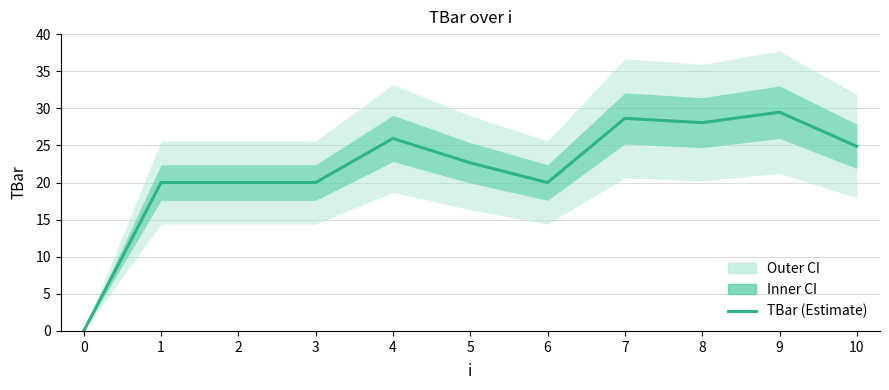

Count the number of categories in the chart.

11